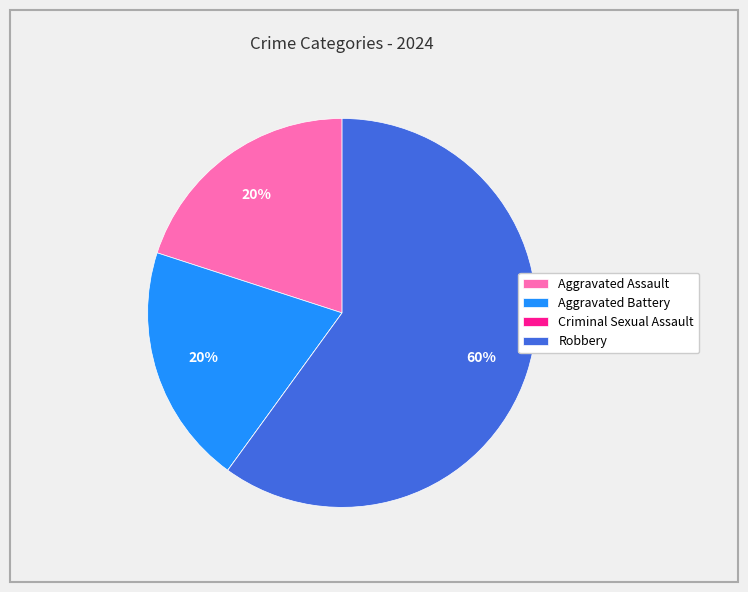

What is the largest slice in the pie chart?

Robbery